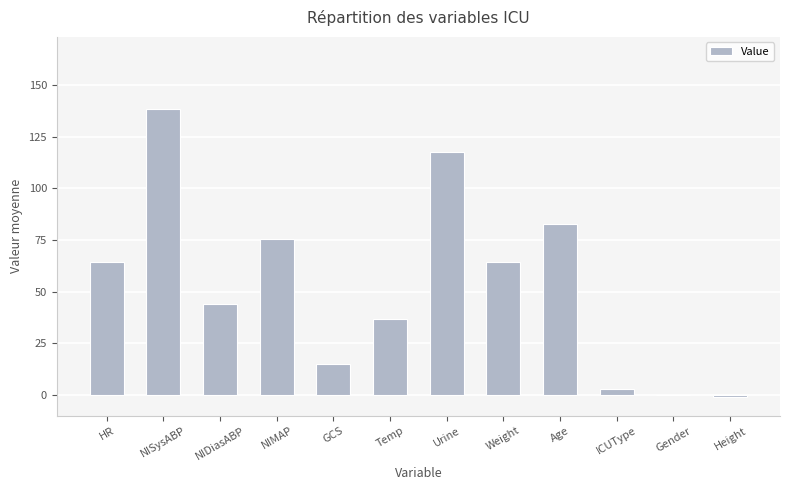

How many distinct data groups are displayed?

1